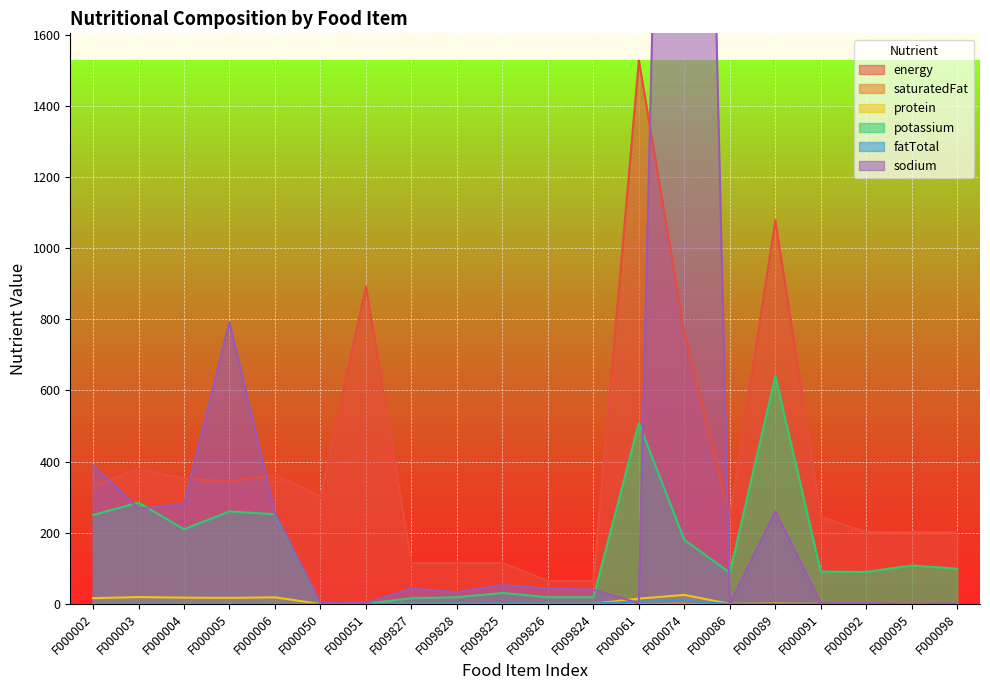

Reading left to right, what are all the values shown in this chart?

energy: F000002=332.0	F000003=380.0	F000004=352.0	F000005=345.0	F000006=363.0	F000050=302.0	F000051=892.0	F009827=115.0	F009828=115.0	F009825=115.0	F009826=65.0	F009824=65.0	F000061=1527.0	F000074=762.0	F000086=244.0	F000089=1078.0	F000091=245.0	F000092=202.0	F000095=202.0	F000098=202.0
saturatedFat: F000002=0.2	F000003=0.1	F000004=0.1	F000005=0.2	F000006=0.1	F000050=0.0	F000051=0.0	F009827=0.1	F009828=0.1	F009825=0.1	F009826=0.1	F009824=0.1	F000061=1.6	F000074=2.0	F000086=0.0	F000089=0.0	F000091=0.0	F000092=0.0	F000095=0.0	F000098=0.0
protein: F000002=16.2	F000003=19.4	F000004=17.8	F000005=17.1	F000006=18.7	F000050=0.0	F000051=0.0	F009827=0.5	F009828=0.5	F009825=0.5	F009826=0.5	F009824=0.5	F000061=15.2	F000074=25.4	F000086=0.3	F000089=1.2	F000091=0.3	F000092=0.3	F000095=0.3	F000098=0.3
potassium: F000002=250.0	F000003=285.0	F000004=210.0	F000005=260.0	F000006=252.0	F000050=1.0	F000051=1.0	F009827=16.0	F009828=19.0	F009825=31.0	F009826=19.0	F009824=19.0	F000061=508.0	F000074=180.0	F000086=88.0	F000089=640.0	F000091=91.0	F000092=90.0	F000095=108.0	F000098=99.0
fatTotal: F000002=0.8	F000003=0.6	F000004=0.6	F000005=0.8	F000006=0.5	F000050=0.0	F000051=0.0	F009827=1.4	F009828=1.4	F009825=1.4	F009826=1.4	F009824=1.4	F000061=6.4	F000074=8.9	F000086=0.3	F000089=0.0	F000091=0.3	F000092=0.0	F000095=0.0	F000098=0.0
sodium: F000002=390.0	F000003=268.0	F000004=280.0	F000005=792.0	F000006=255.0	F000050=2.0	F000051=3.0	F009827=43.0	F009828=33.0	F009825=53.0	F009826=43.0	F009824=40.0	F000061=2.0	F000074=5480.0	F000086=0.0	F000089=260.0	F000091=2.0	F000092=2.0	F000095=1.0	F000098=2.0